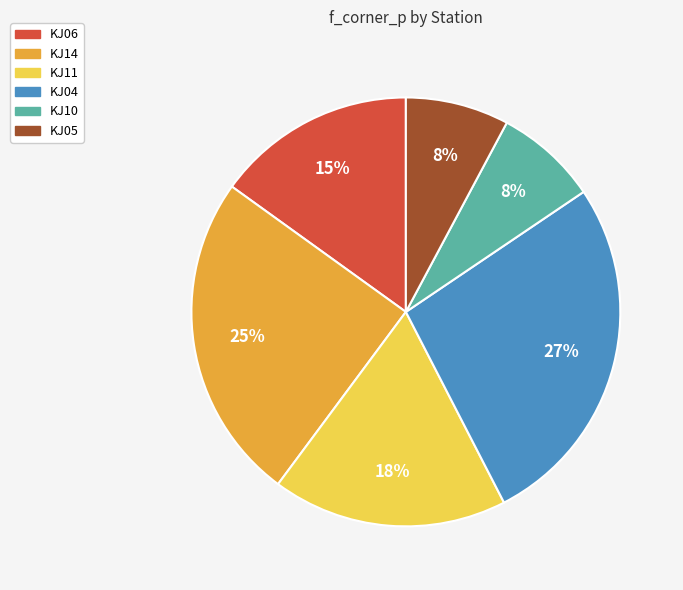

Count the number of slices in the pie.

6